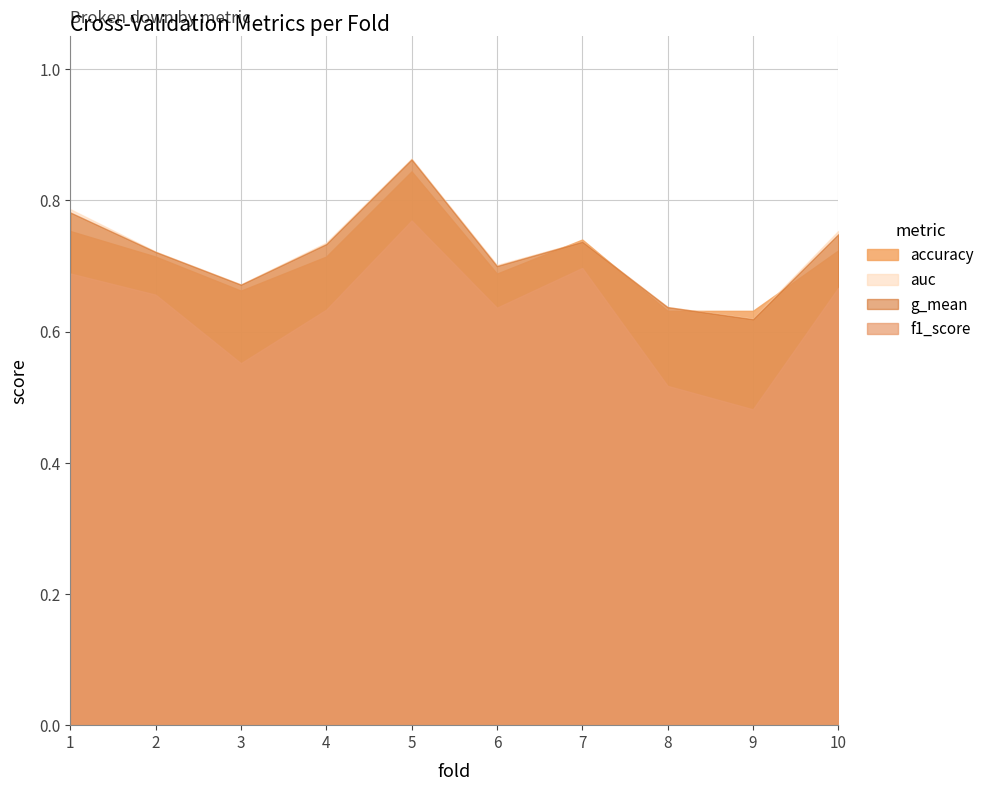

How many interior local peaks does the accuracy series have?

2